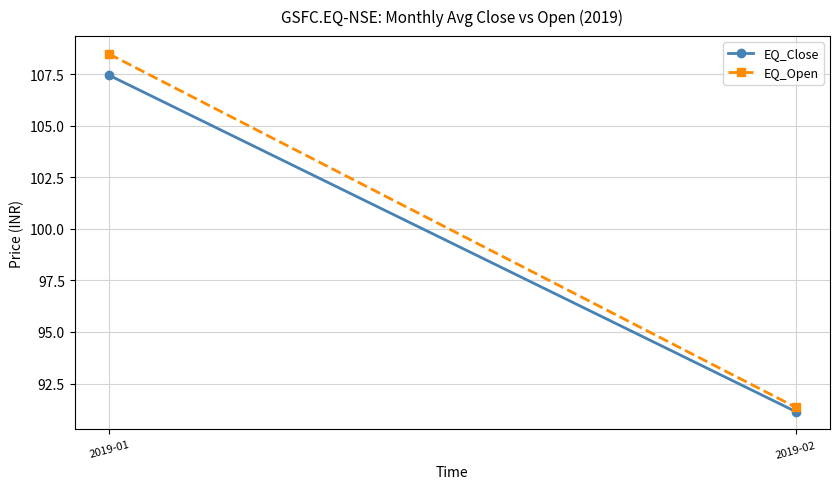

How many values in the EQ_Open series exceed 108?

1